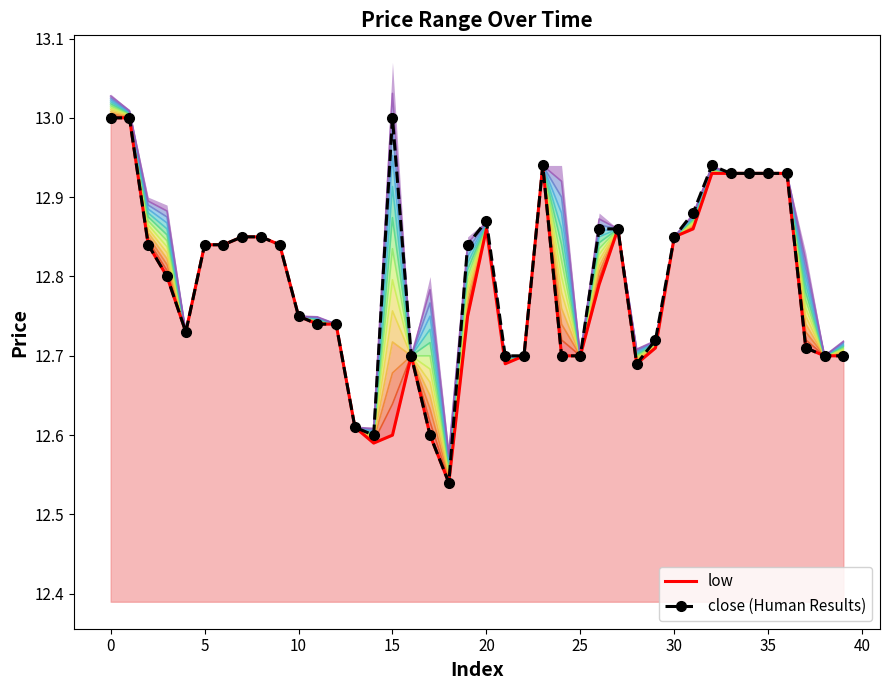

Is the value of close at 5 greater than the value of low at 10?

Yes